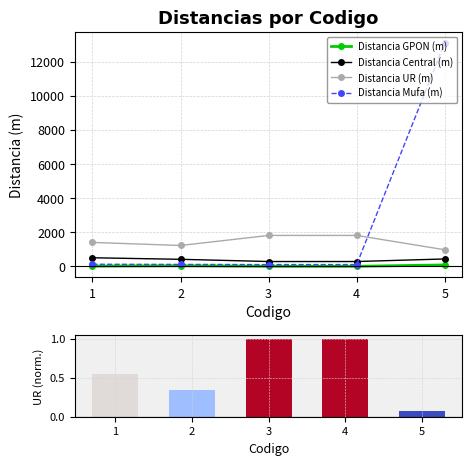

Reading left to right, extract all data points from this chart.

Distancia GPON (m): 1=10.0	2=30.0	3=0.0	4=0.0	5=80.0
Distancia Central (m): 1=500.0	2=410.0	3=280.0	4=280.0	5=430.0
Distancia UR (m): 1=1400.0	2=1220.0	3=1810.0	4=1810.0	5=970.0
Distancia Mufa (m): 1=120.0	2=110.0	3=100.0	4=100.0	5=13100.0
Distancia UR (m) normalized: 1=0.5	2=0.3	3=1.0	4=1.0	5=0.1